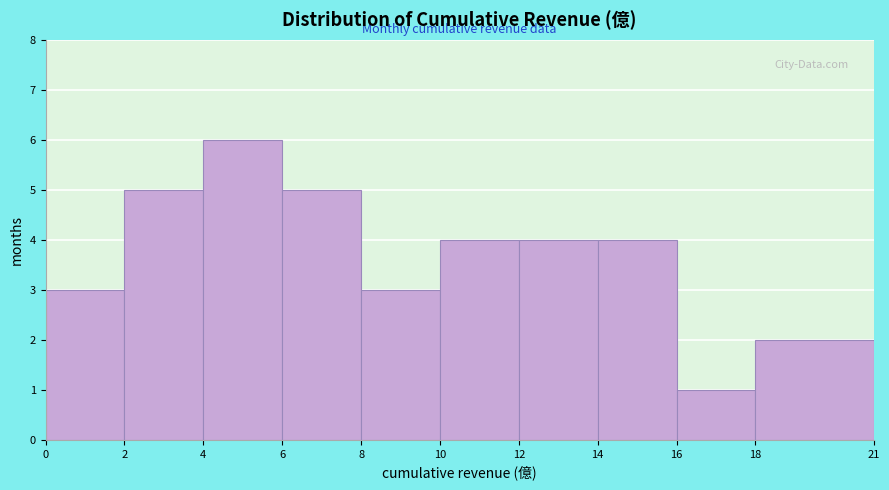

How tall is the bar that spans 2 to 4 on the x-axis? The values are not printed on the chart, so give them approximately, as read against the axis.

5